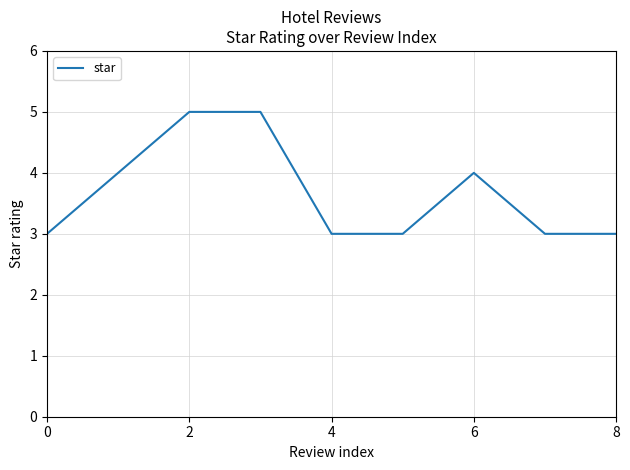

What is the minimum value shown in the chart?

3